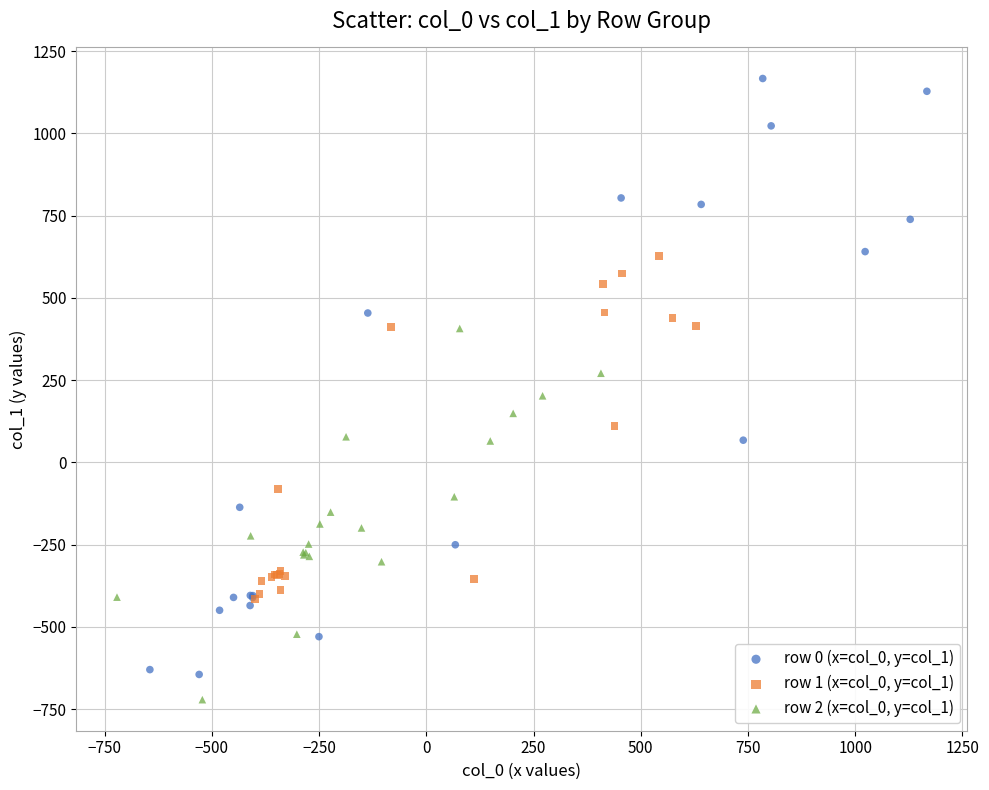

What are all the series names shown in the legend?

row 0 (x=col_0, y=col_1), row 1 (x=col_0, y=col_1), row 2 (x=col_0, y=col_1)